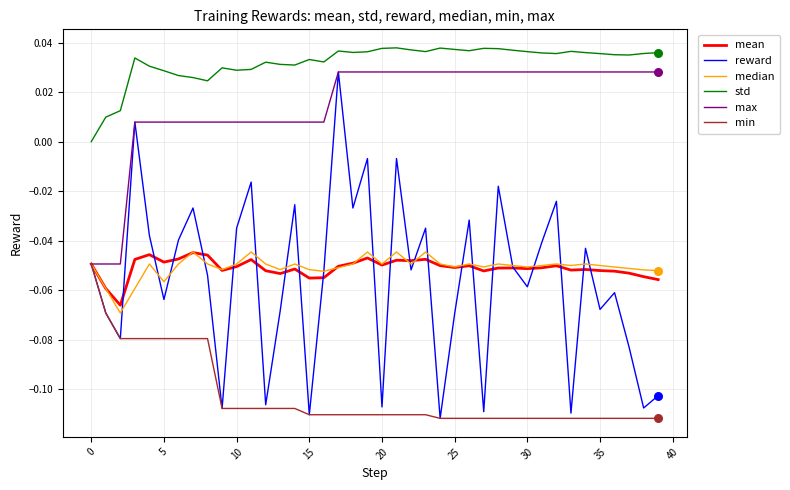

Which series has the largest range (max minus min)?

reward